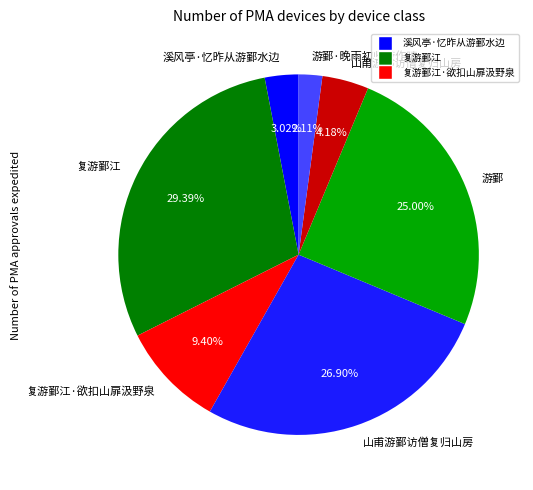

Which slice is the smallest?

游鄞·晚雨初收旋作晴